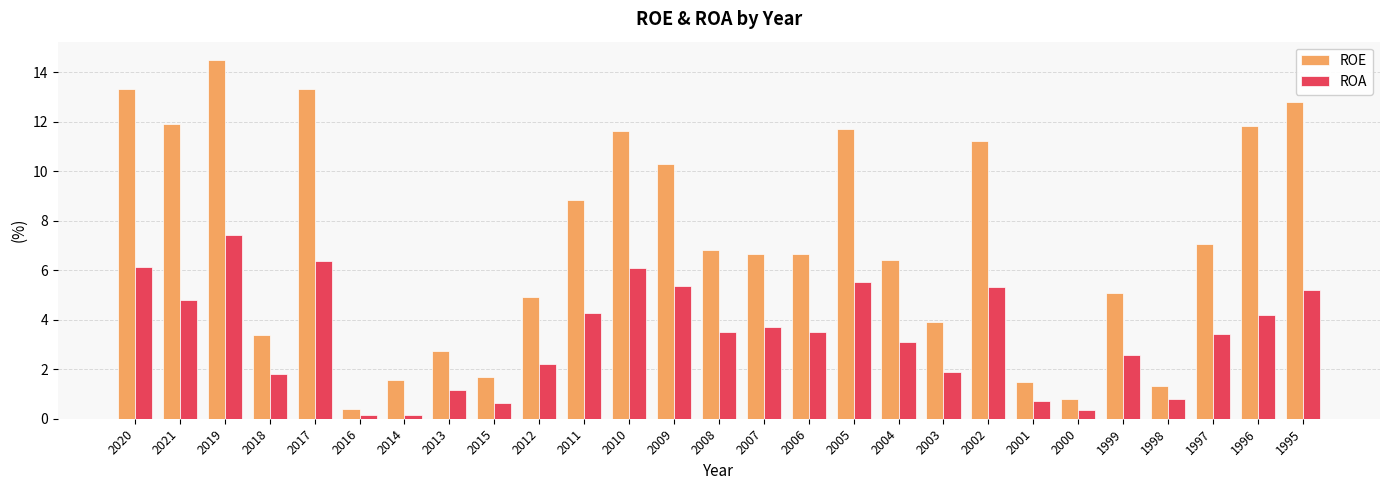

What is the approximate value of ROA at 2000?

0.4